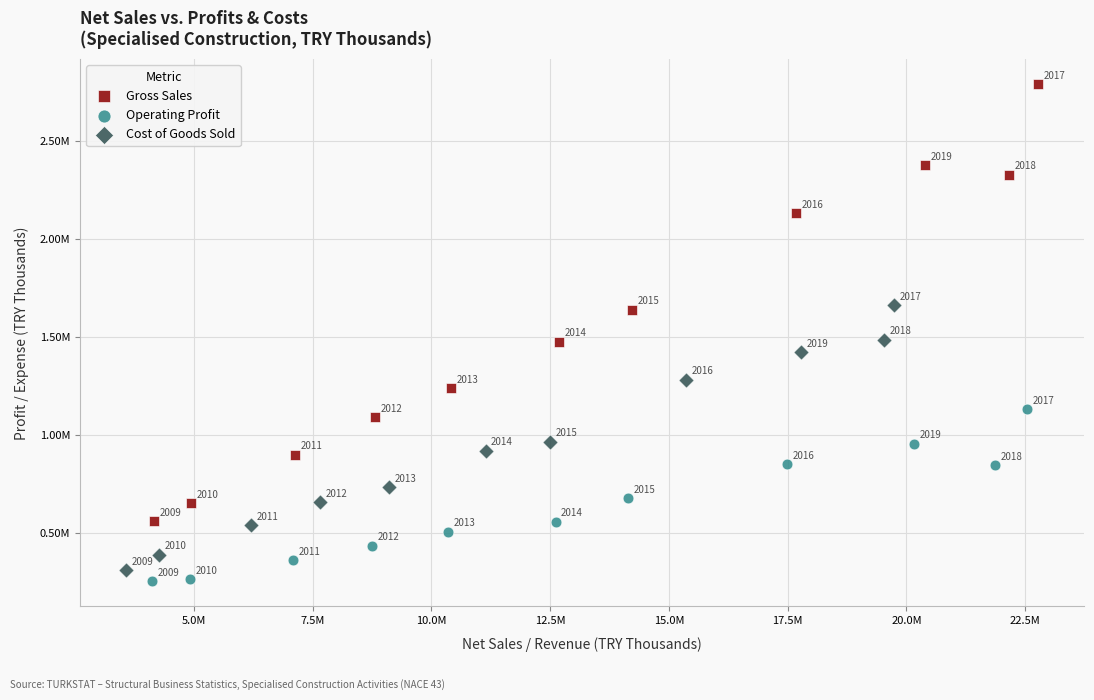

Which series has the largest Y range (max minus min)?

Gross Sales